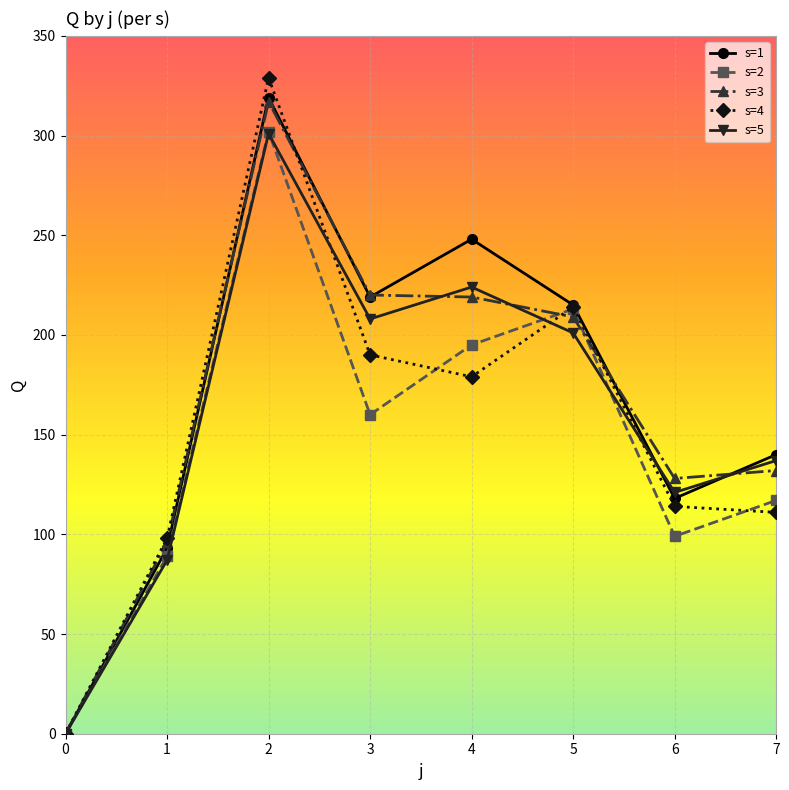

True or false: s=1 and s=5 intersect in this chart.

True